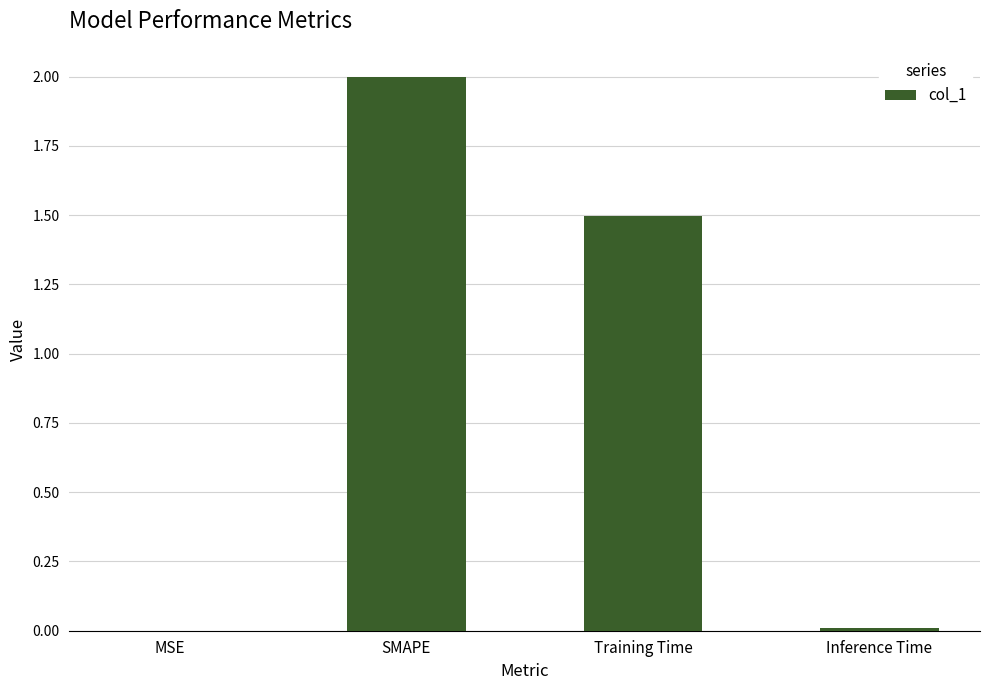

The chart shows a value of 1.5 at Training Time. True or false?

True